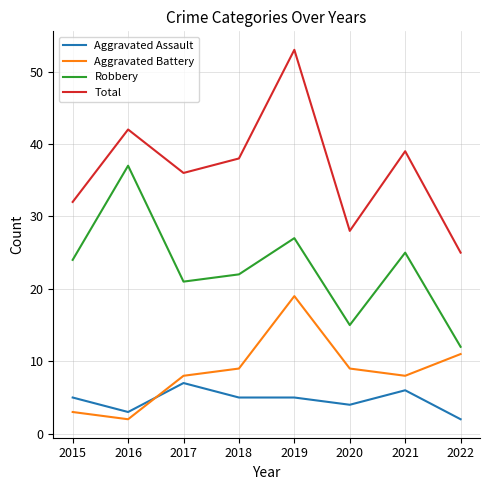

How many lines are shown in the chart?

4